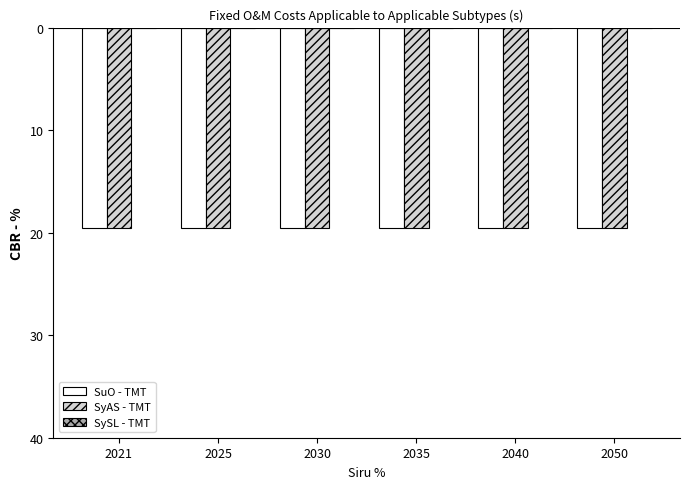

Rank the series at 2025 from highest to lowest value.

hard coal, nuclear, small modular reactor